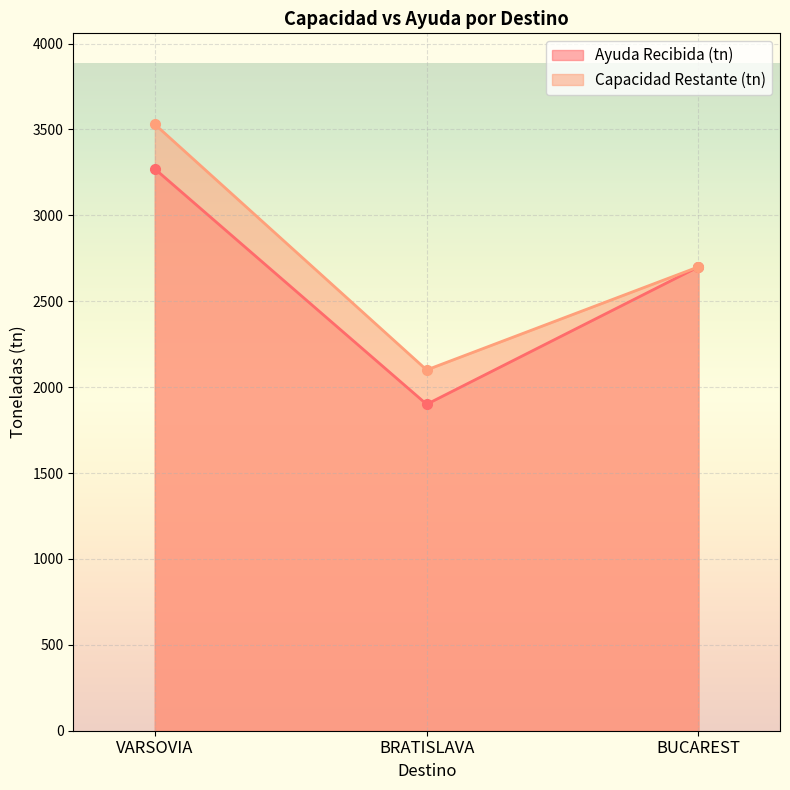

Which series has the widest spread of values?

Capacidad Restante (tn)